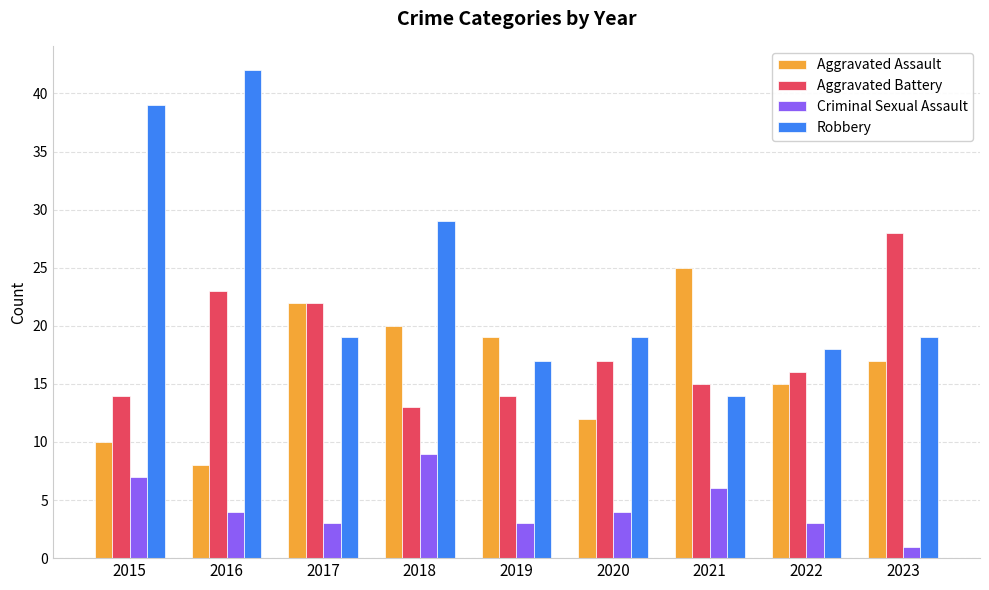

What is the spread (max minus min) of values at 2018?

20